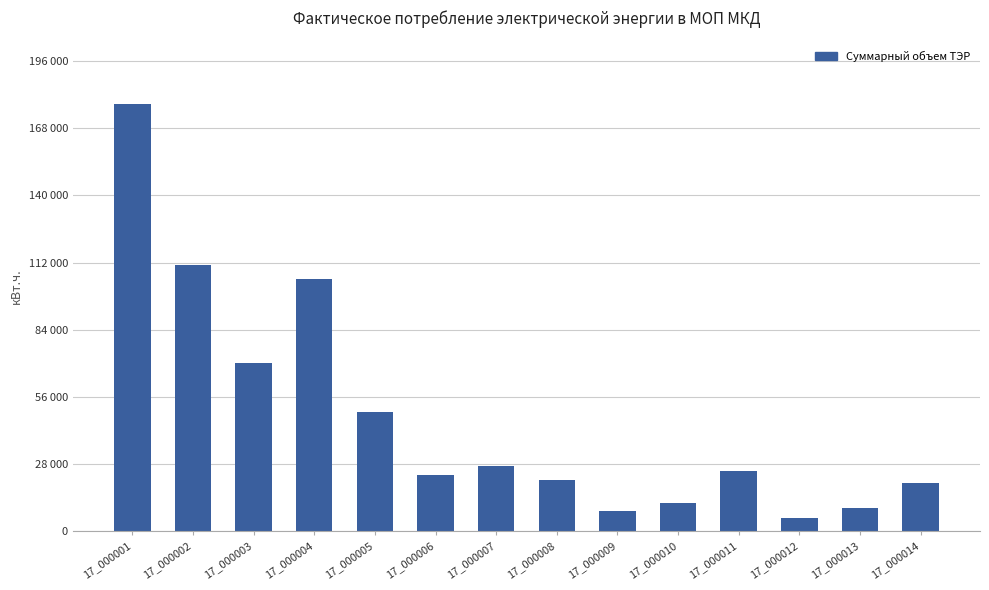

Rank the categories by value from lowest to highest.

17_000012, 17_000009, 17_000013, 17_000010, 17_000014, 17_000008, 17_000006, 17_000011, 17_000007, 17_000005, 17_000003, 17_000004, 17_000002, 17_000001